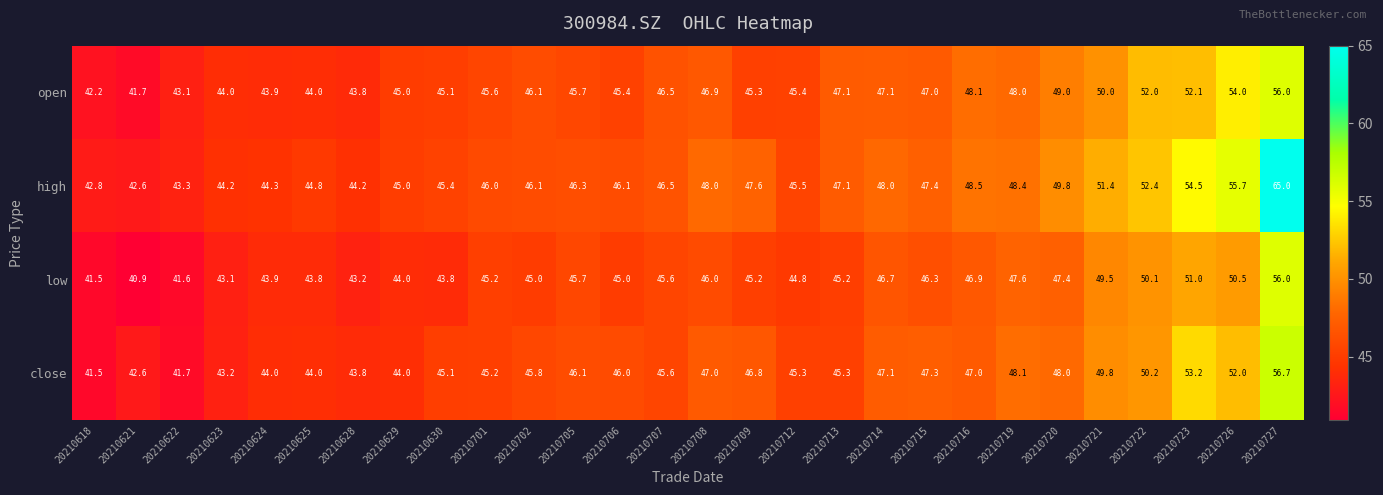

Rank the series at 20210706 from highest to lowest value.

high, close, open, low